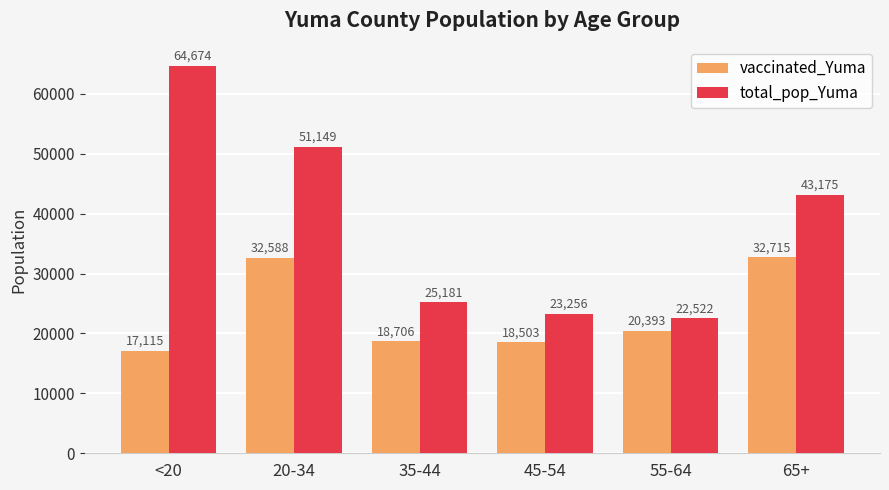

Rank the series at 55-64 from highest to lowest value.

total_pop_Yuma, vaccinated_Yuma